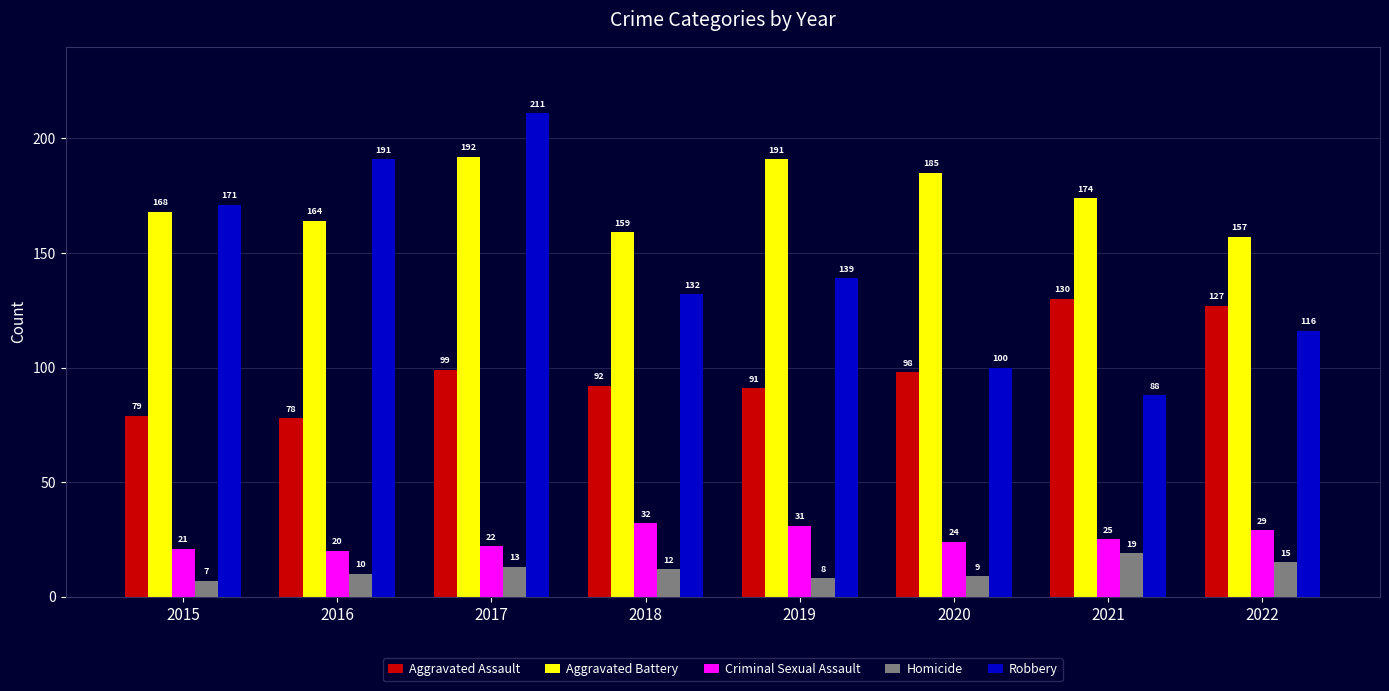

Where is Homicide nearest to the value 13?

2017